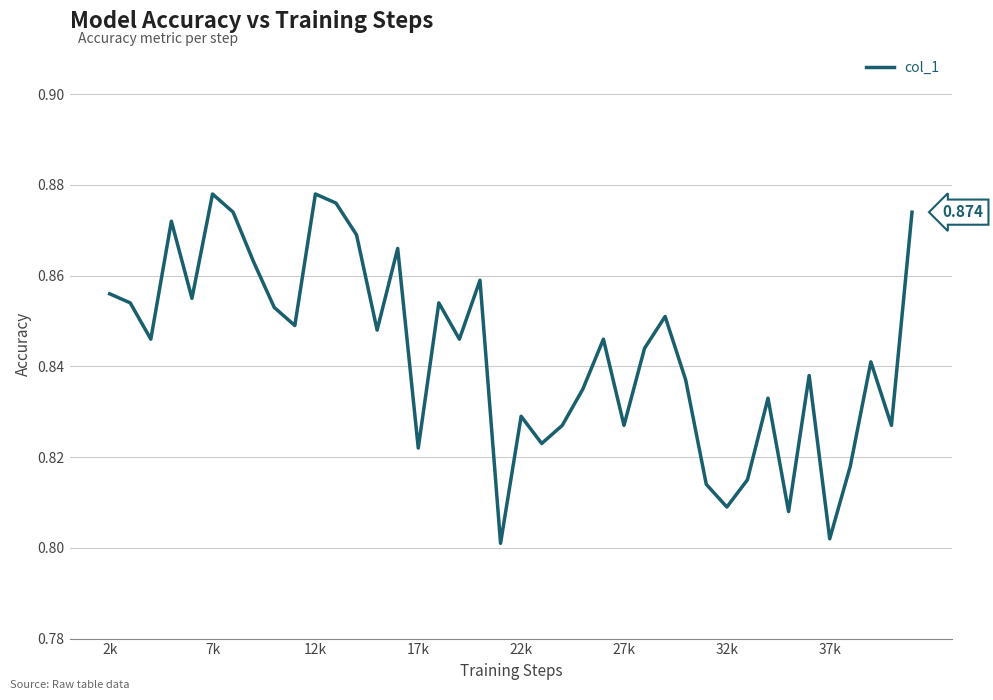

Is this an area chart (filled region under the line)?

No